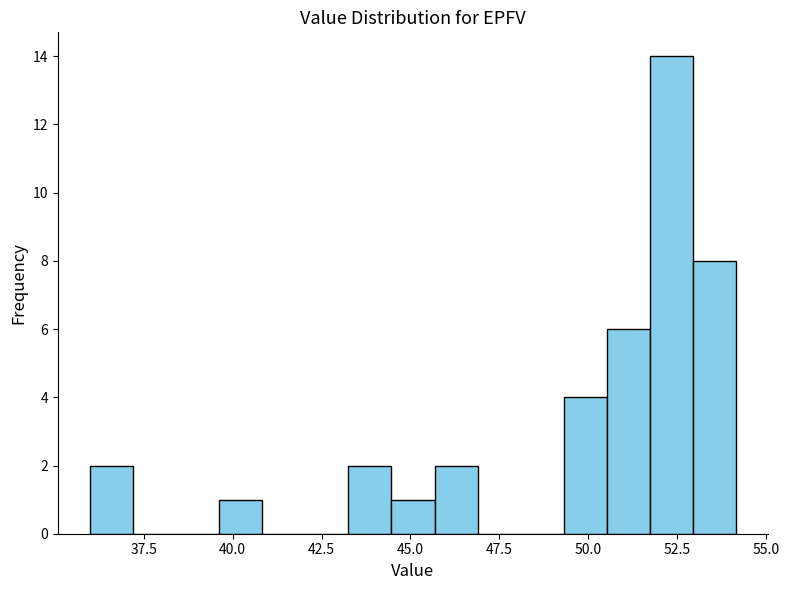

Around what value on the x-axis is the tallest bar? Give the approximate position of its centre, as read against the axis.

52.5